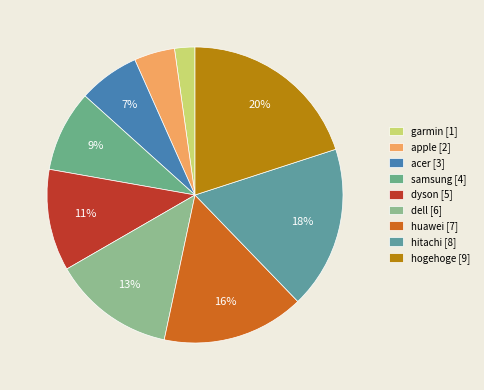

Rank the categories by value from lowest to highest.

garmin, apple, acer, samsung, dyson, dell, huawei, hitachi, hogehoge